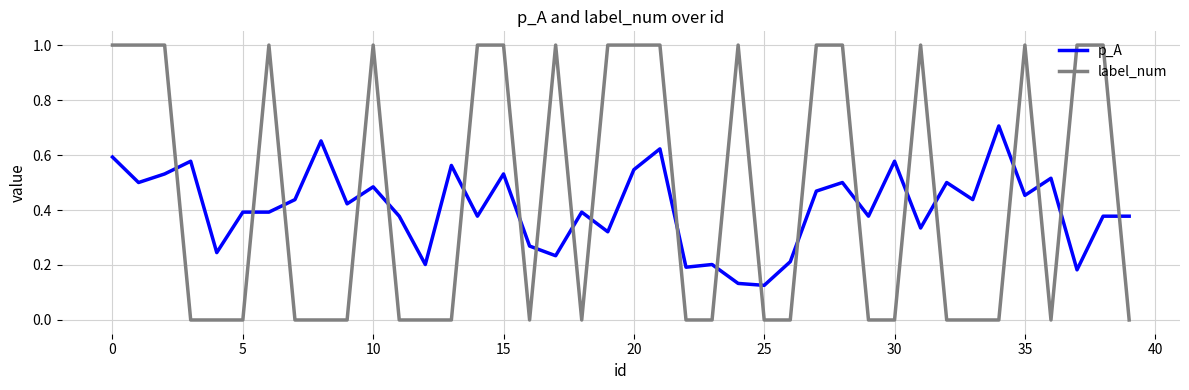

Which series has the largest range (max minus min)?

label_num